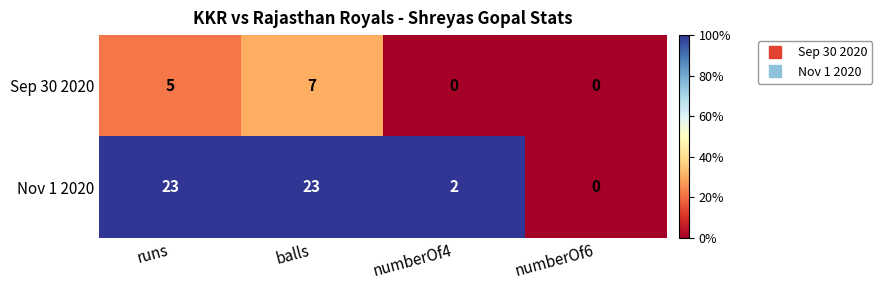

Reading left to right, what are all the values shown in this chart?

Sep 30 2020: runs=5	balls=7	numberOf4=0	numberOf6=0
Nov 1 2020: runs=23	balls=23	numberOf4=2	numberOf6=0